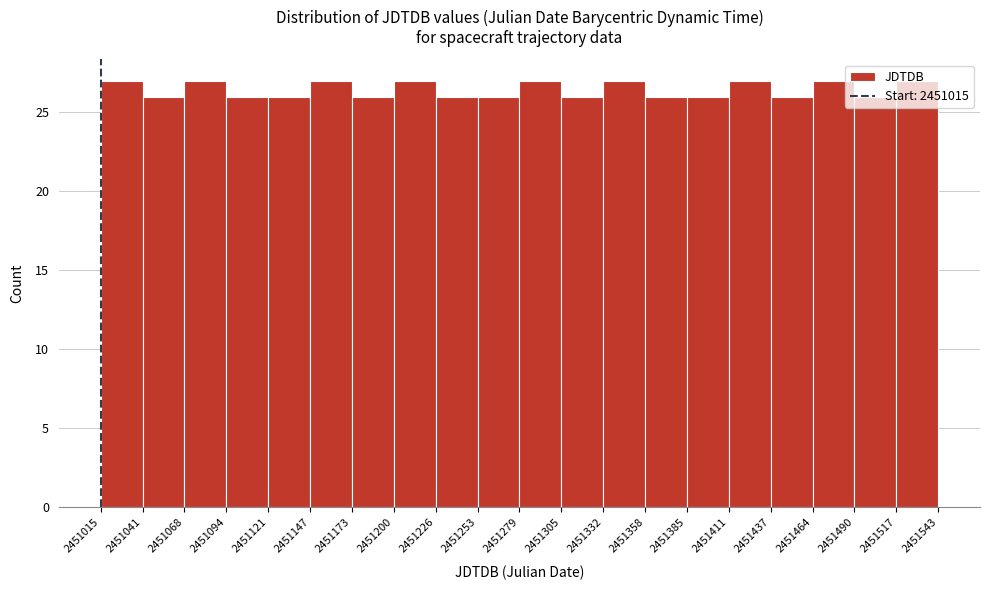

Reading left to right, list every bar in this chart as the range it spans on the x-axis followed by its height. The values are not printed on the chart, so give them approximately, as read against the axis.

2451015 to 2451041: 27
2451041 to 2451068: 26
2451068 to 2451094: 27
2451094 to 2451121: 26
2451121 to 2451147: 26
2451147 to 2451173: 27
2451173 to 2451200: 26
2451200 to 2451226: 27
2451226 to 2451253: 26
2451253 to 2451279: 26
2451279 to 2451305: 27
2451305 to 2451332: 26
2451332 to 2451358: 27
2451358 to 2451385: 26
2451385 to 2451411: 26
2451411 to 2451437: 27
2451437 to 2451464: 26
2451464 to 2451490: 27
2451490 to 2451517: 26
2451517 to 2451543: 27